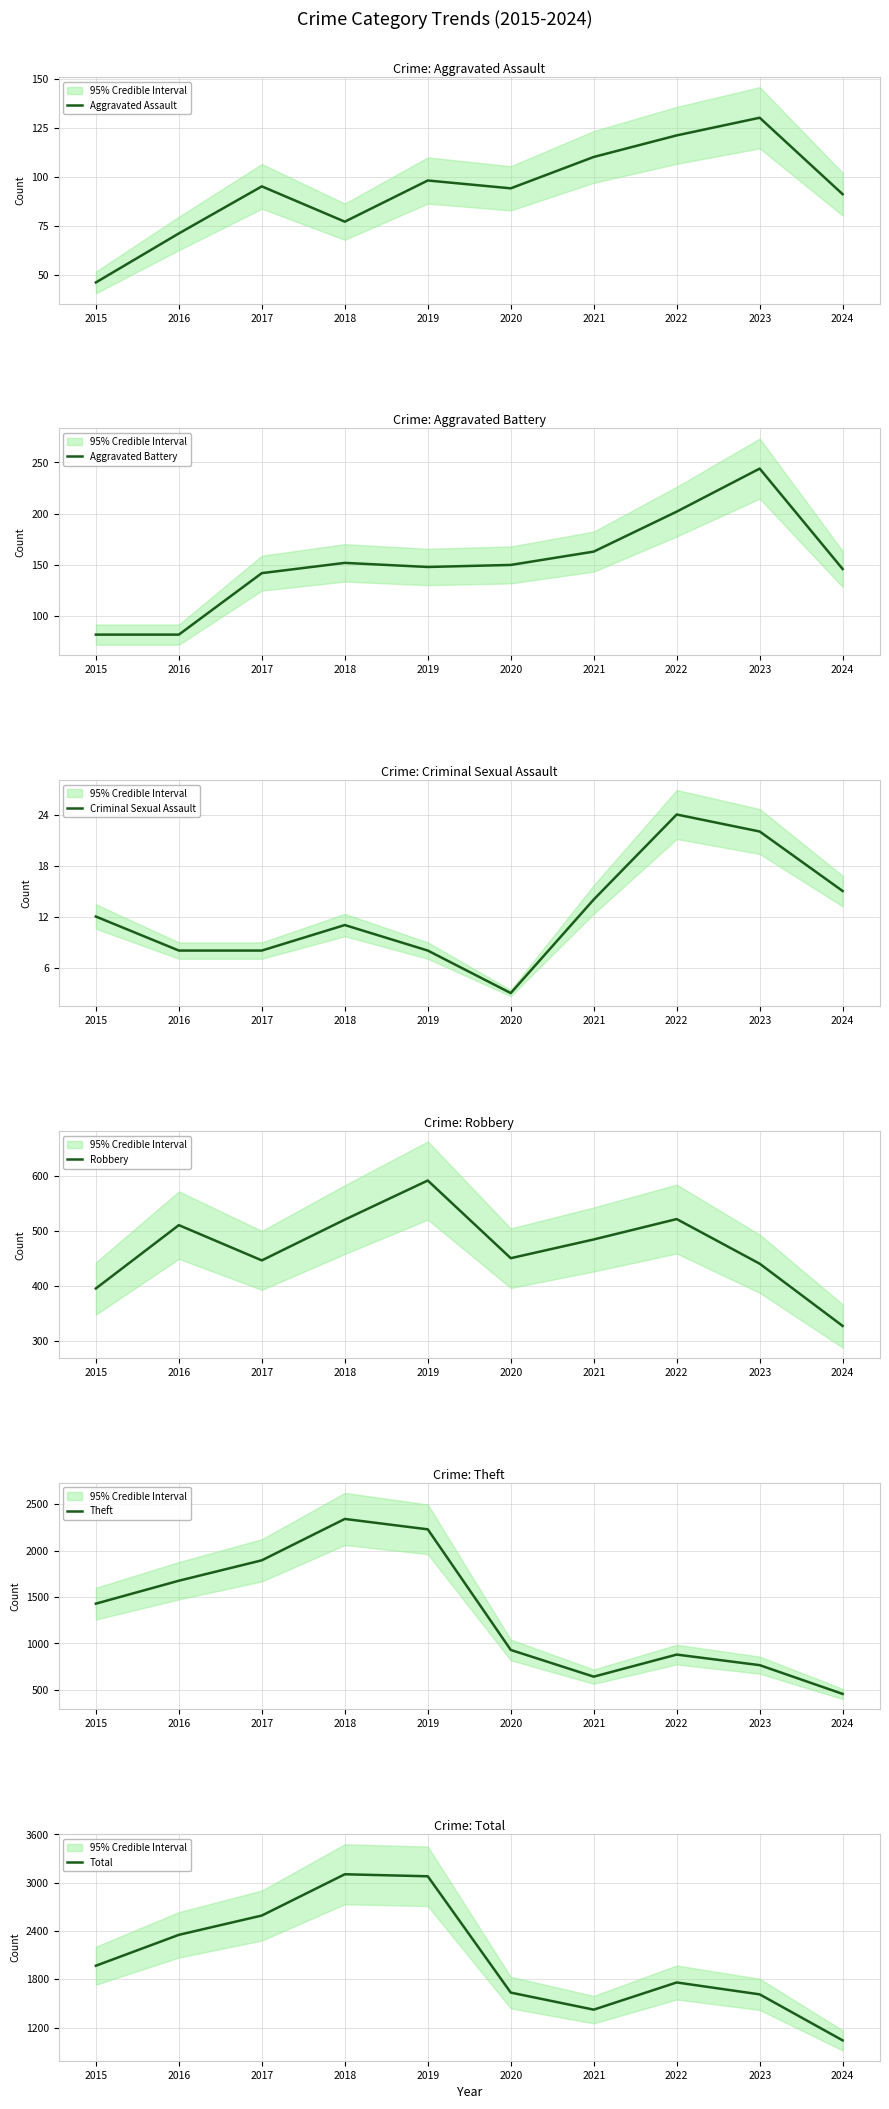

At which label does Aggravated Assault first exceed 95?

2019